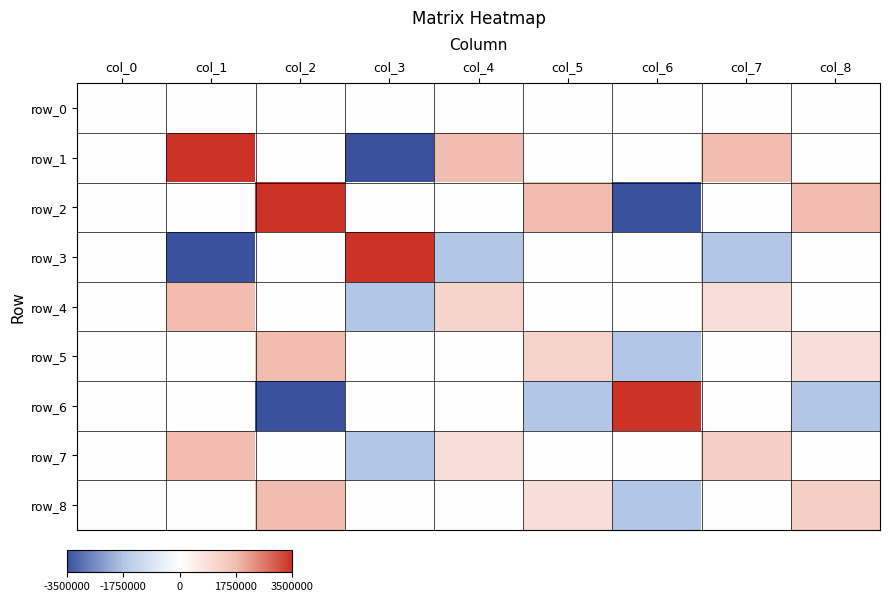

What is the total value across all series at col_5?

2041666.7